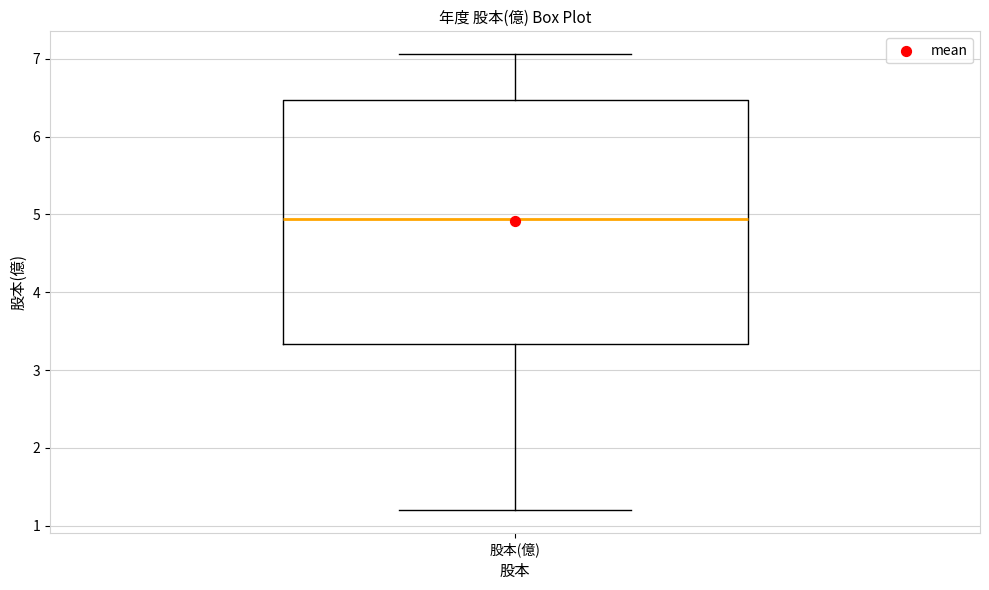

Transcribe this box plot: give where the median line is, the range the box spans, and where the two whiskers end, as read against the y-axis. The values are not printed on the chart, so give them approximately, as read against the axis.

median 4.9, box 3.3 to 6.5, whiskers 1.2 to 7.1